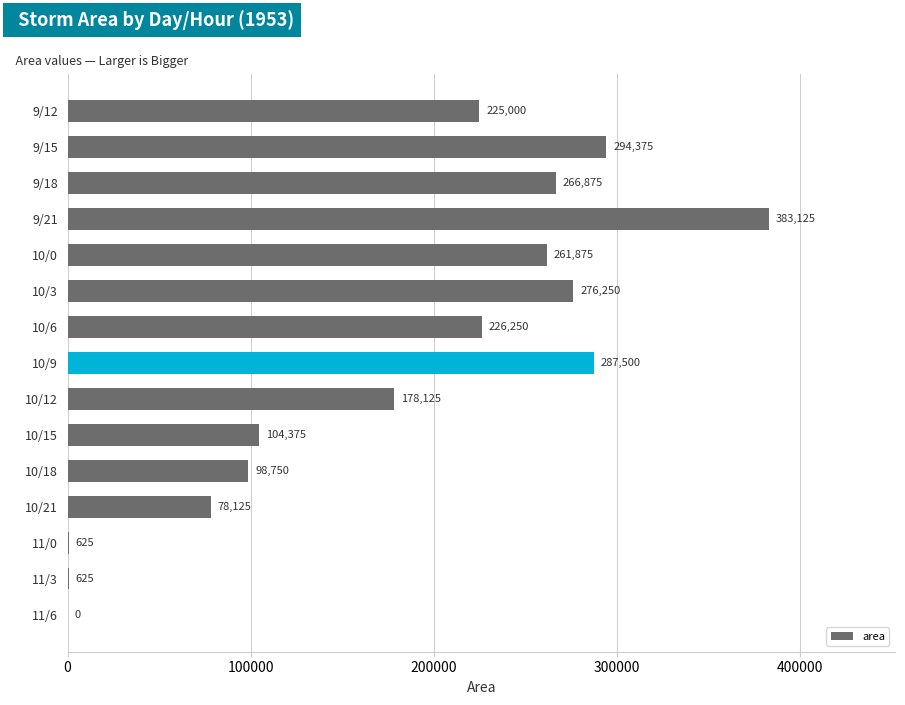

What is the greatest value displayed?

383125